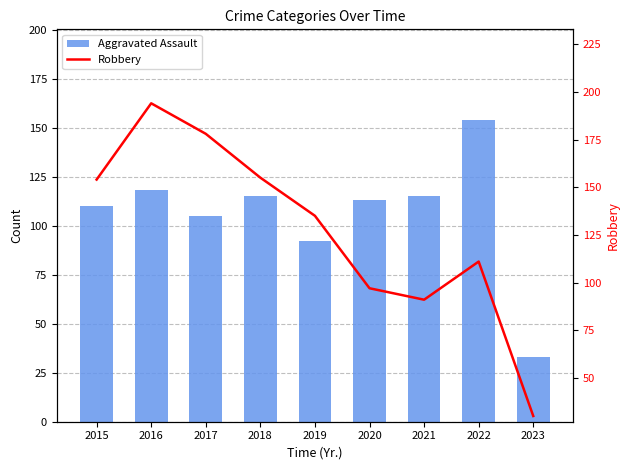

Count the number of data series in this chart.

2